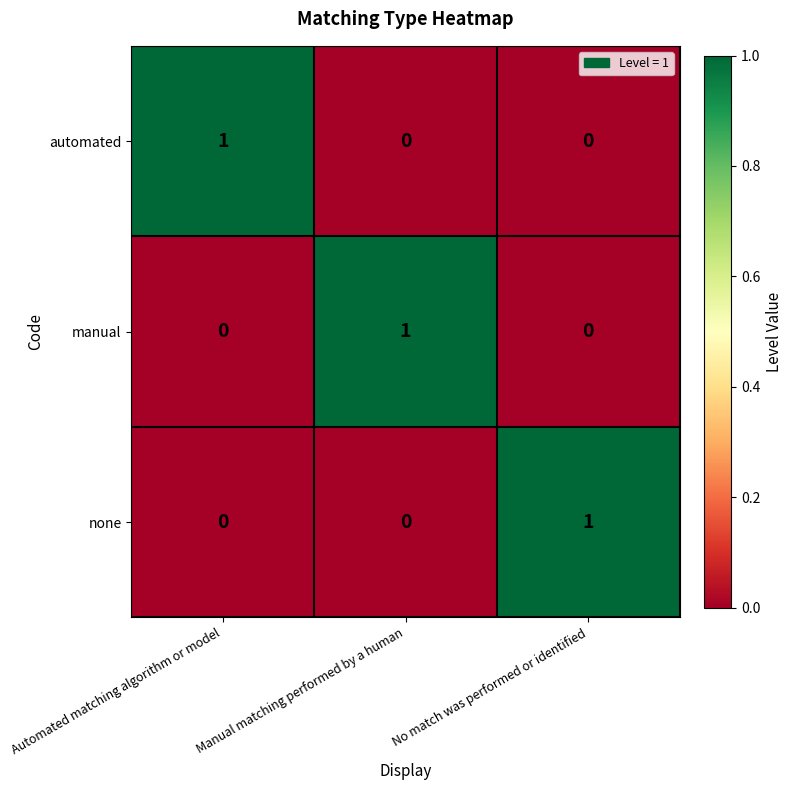

True or false: none has a value of -1 at Manual matching performed by a human.

False